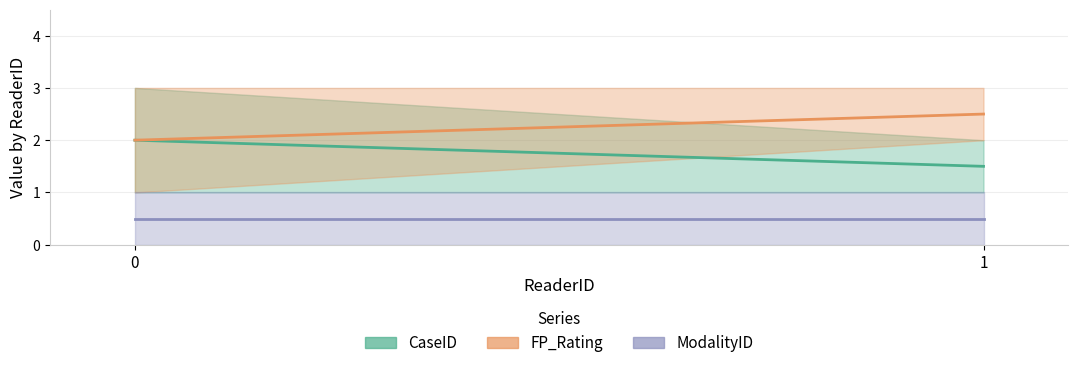

What is the lowest value of the FP_Rating_avg series?

2.0